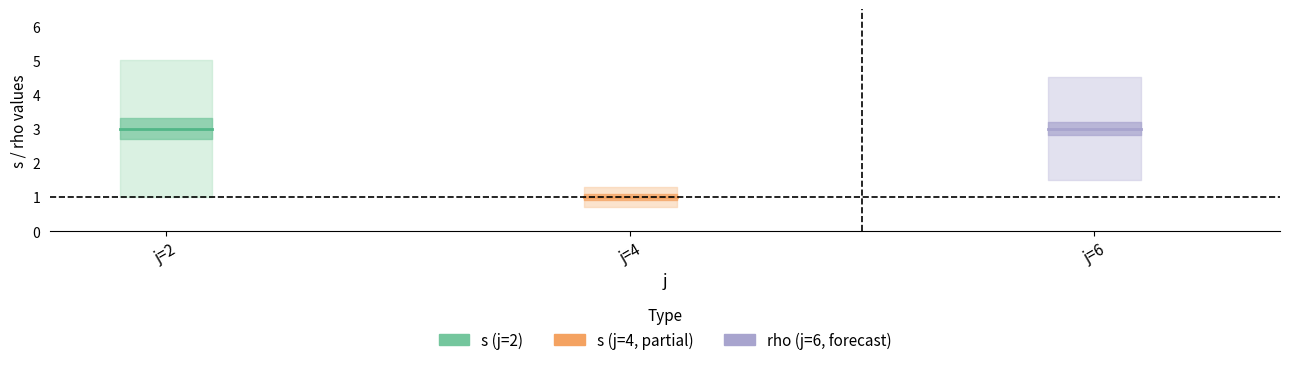

Which series has the largest range (max minus min)?

s